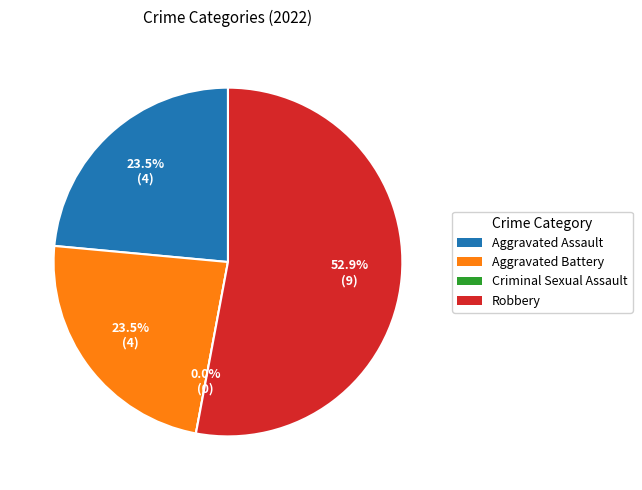

How many slices are in this pie chart?

4